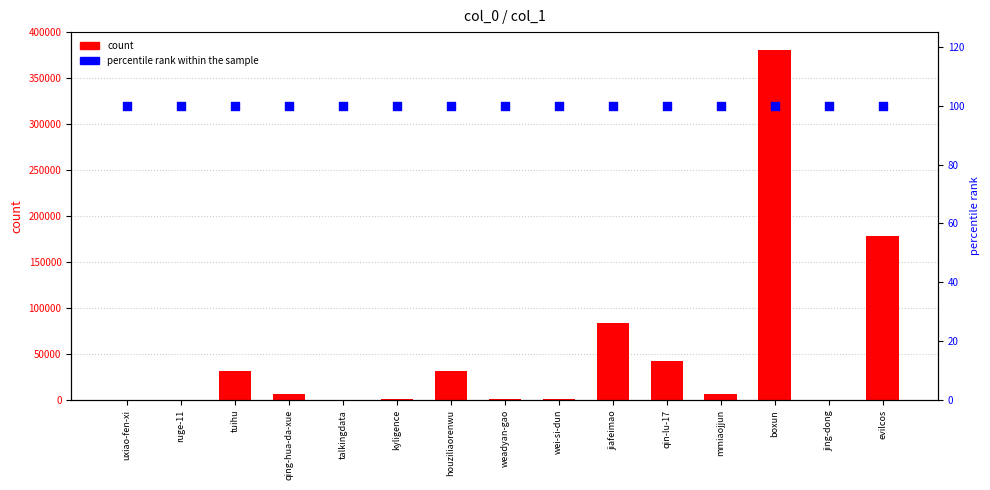

At which category is the sum across all series the highest?

boxun